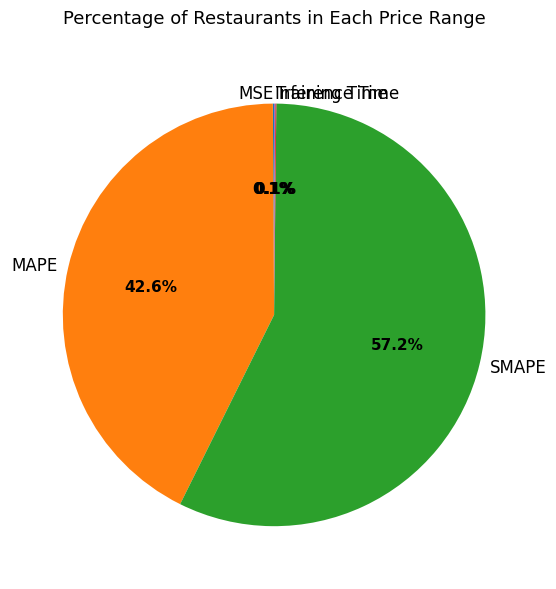

What is the majority slice?

SMAPE